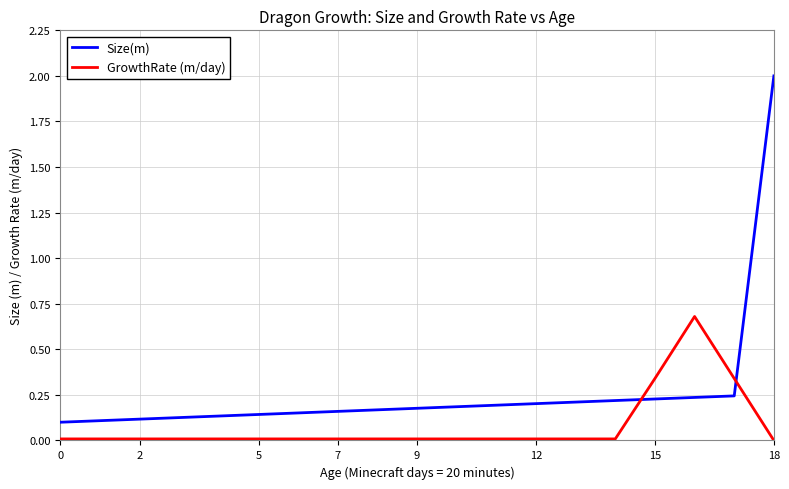

What is the greatest value displayed?

2.0